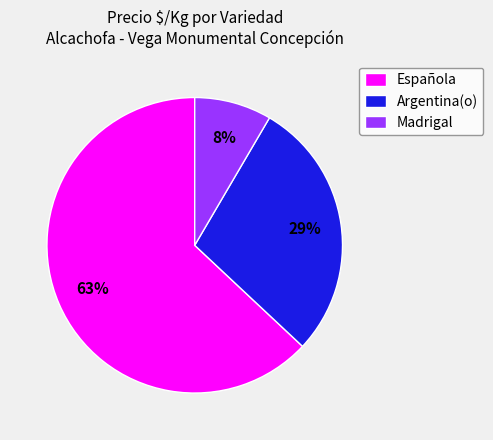

Is it true that Española is 52% of the pie?

False